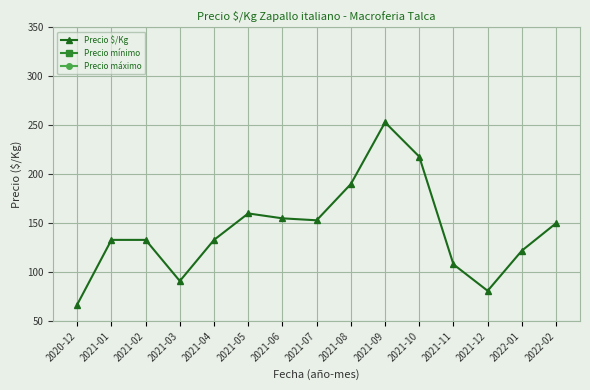

True or false: Precio $/Kg and Precio mínimo intersect in this chart.

False